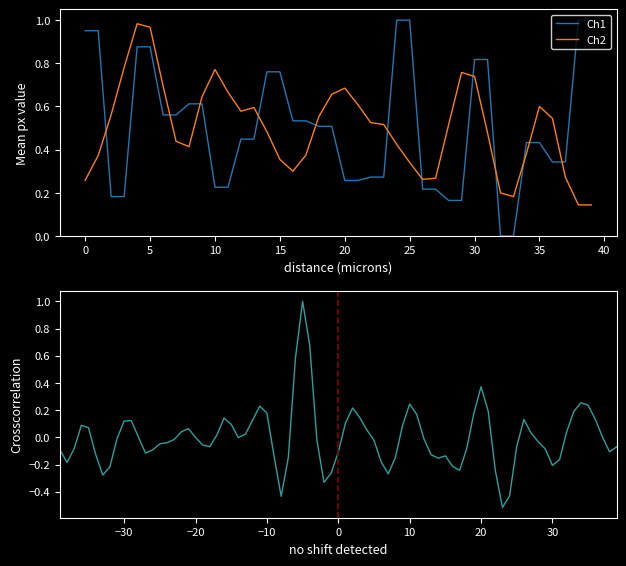

What is the maximum value shown in the chart?

1.0